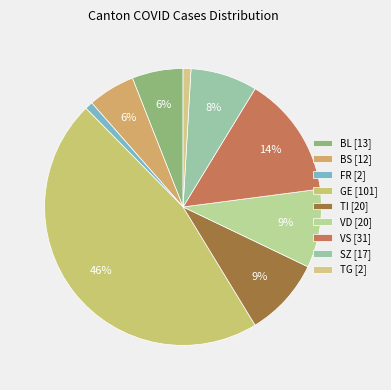

To the nearest percent, what is the difference between the largest and smallest slice percentages?

45%